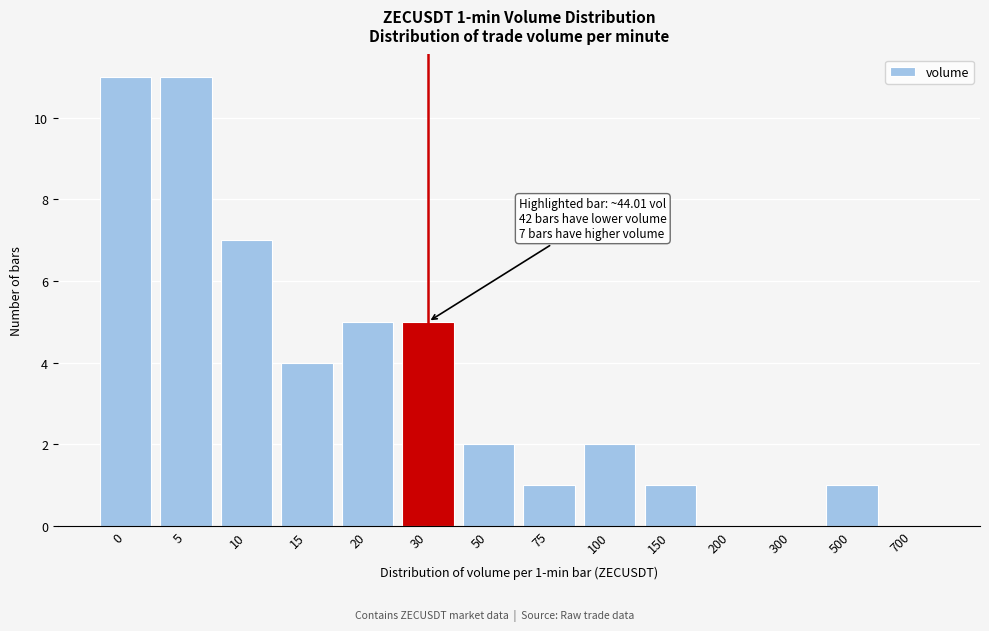

What is the maximum value shown in the chart?

11